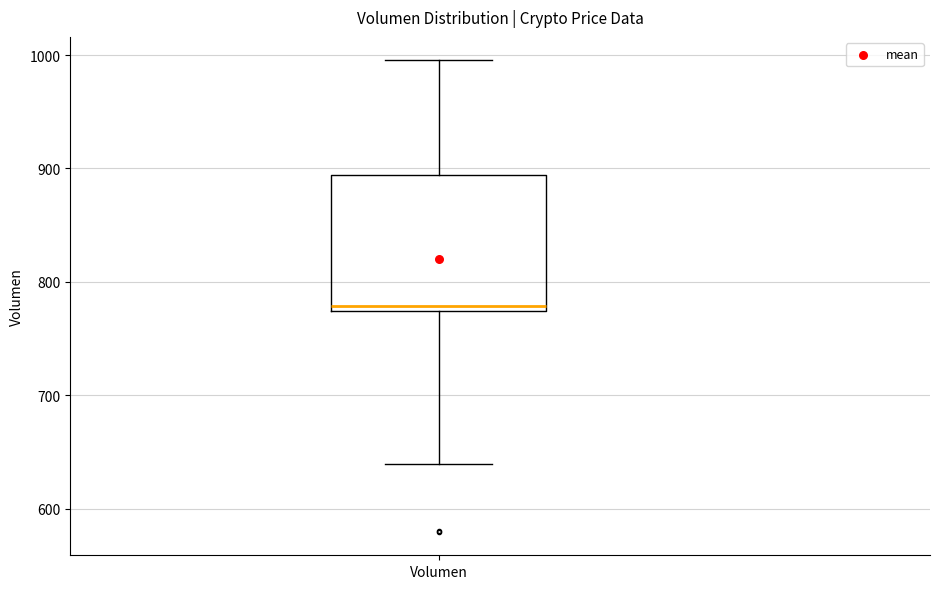

Where is the lower edge of the box for Volumen on the y-axis? The values are not printed on the chart, so give them approximately, as read against the axis.

770